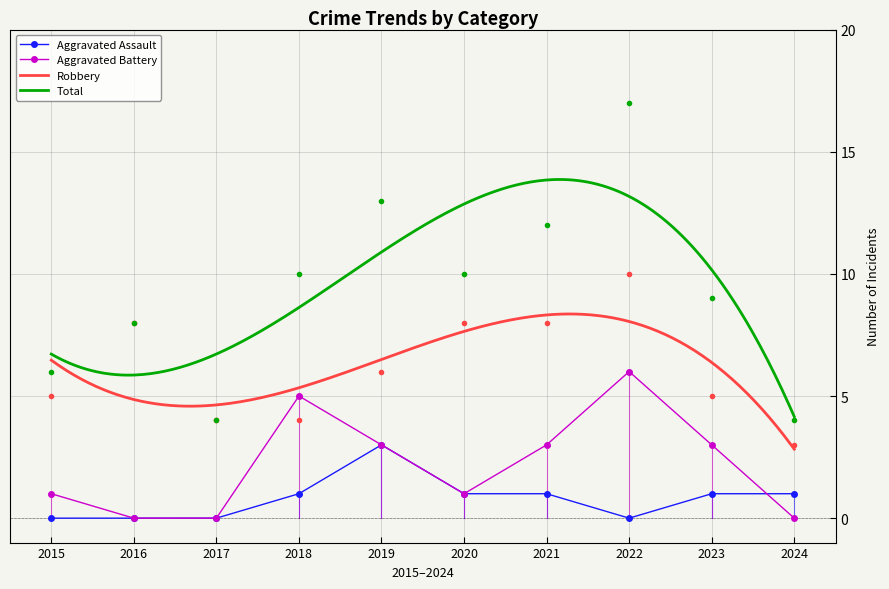

Reading right to left, extract all data points from this chart.

Aggravated Assault: 1	1	0	1	1	3	1	0	0	0
Aggravated Battery: 0	3	6	3	1	3	5	0	0	1
Robbery: 3	5	10	8	8	6	4	4	8	5
Total: 4	9	17	12	10	13	10	4	8	6